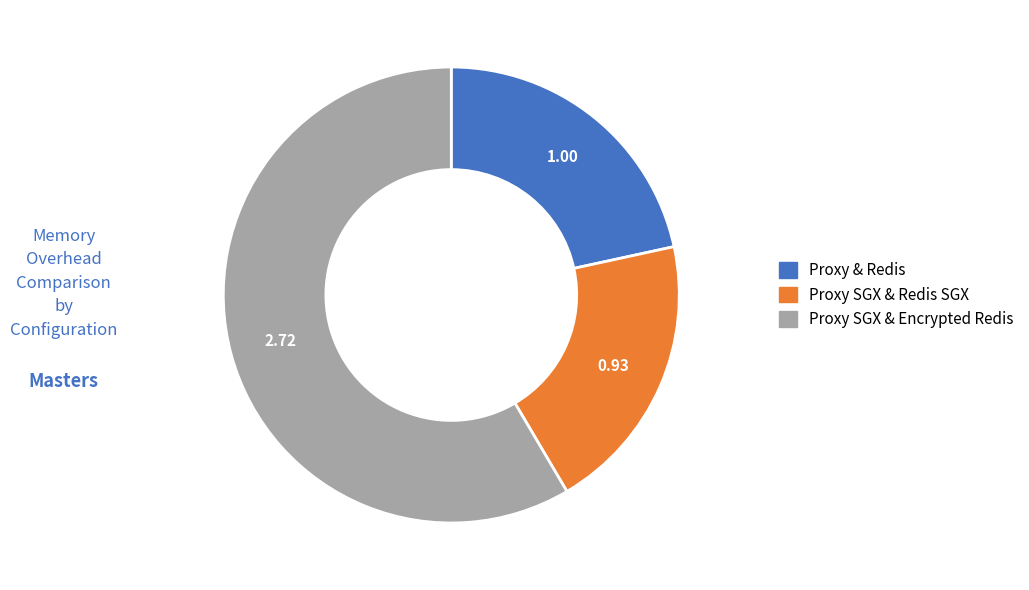

What is the majority slice?

Proxy SGX & Encrypted Redis